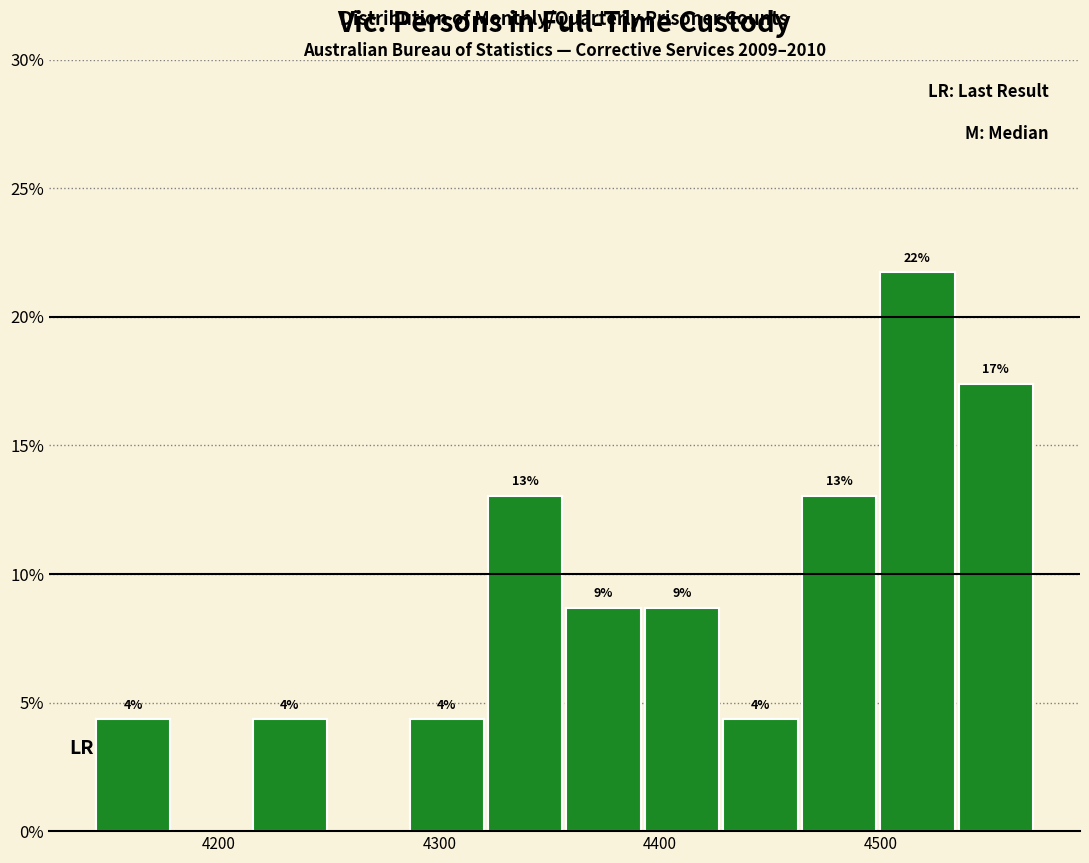

Read against the x-axis, roughly where is the centre of the tallest bar?

4520